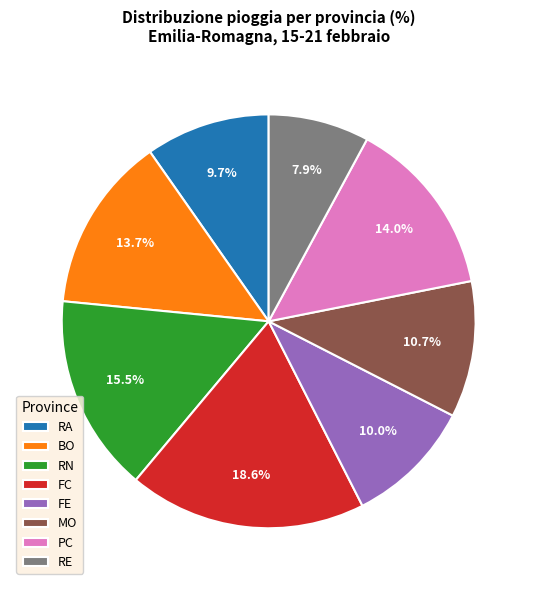

What is the smallest slice in the pie chart?

RE